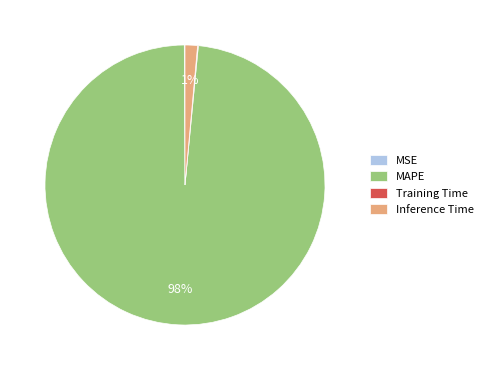

Which slice is the largest?

MAPE